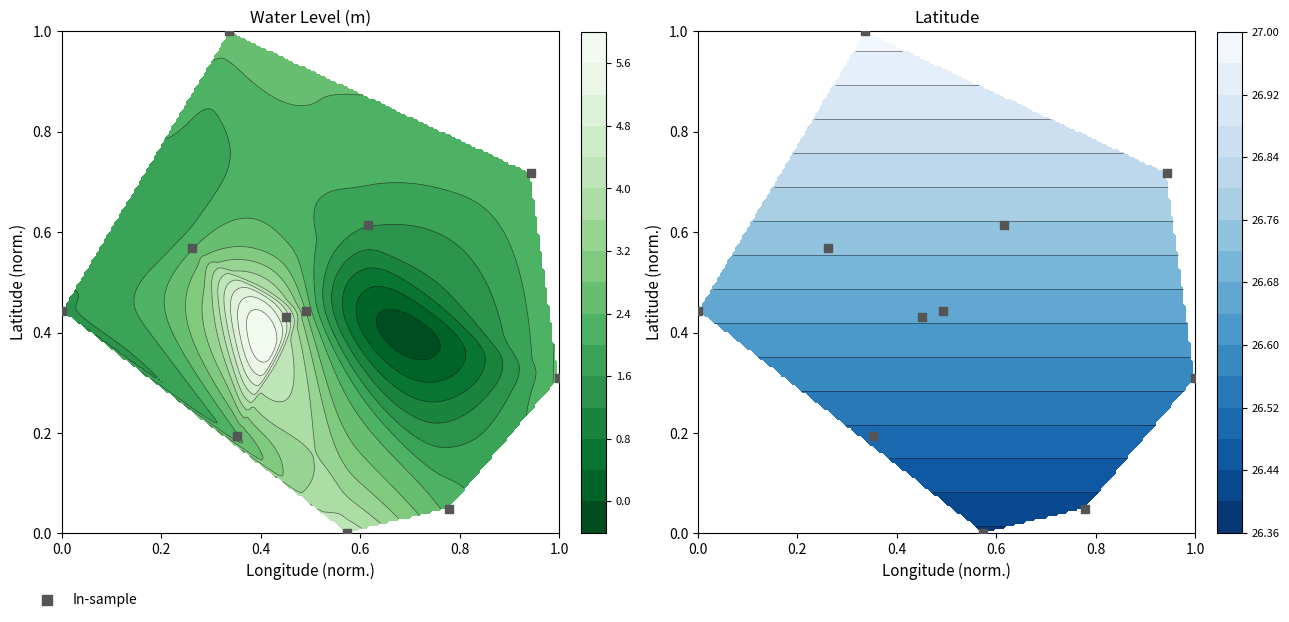

Reading left to right, list all the values displayed in this chart.

0.0	0.0	0.2	0.7	0.4	0.6	0.4	0.4	0.3	1.0	0.6